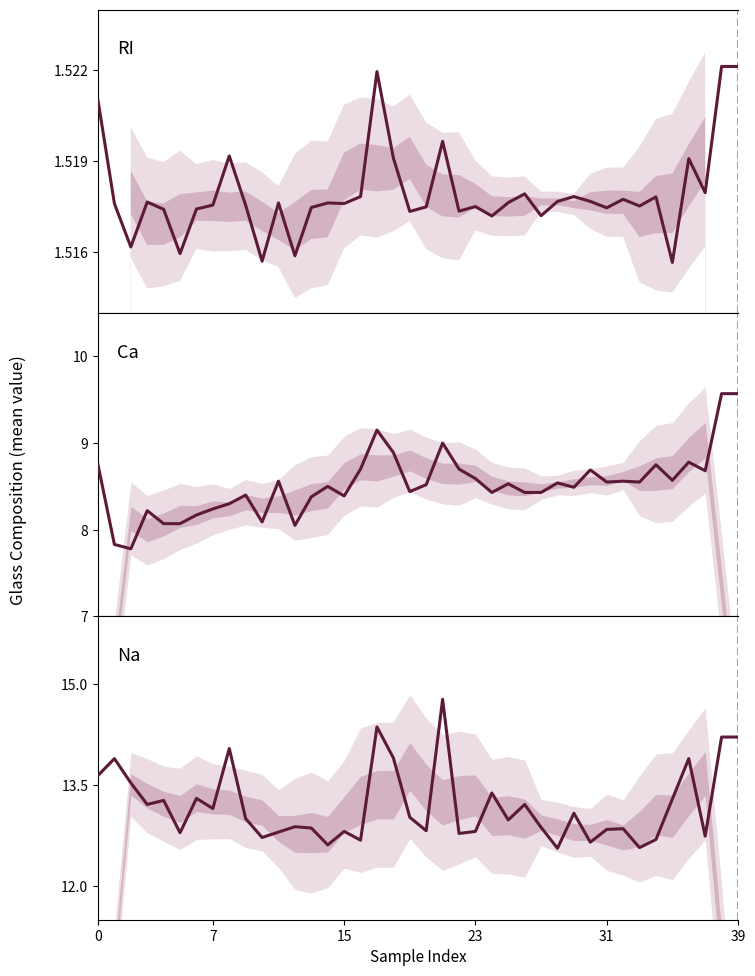

What is the value of the Na point at the 35th from the left?

12.7